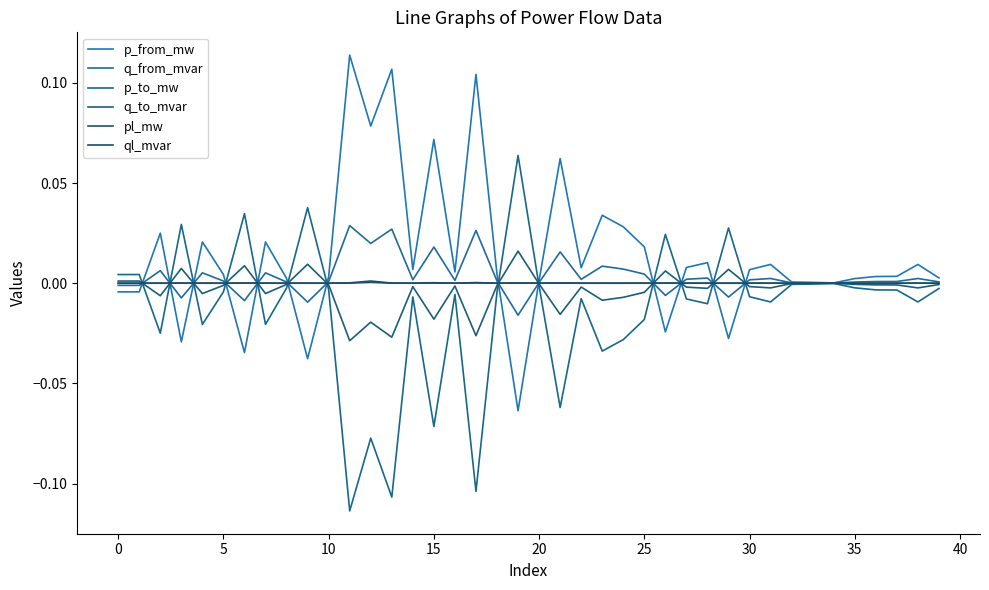

How many lines are shown in the chart?

6